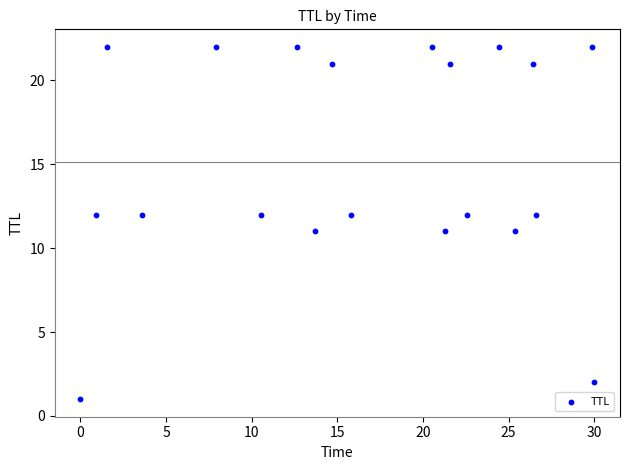

What is the range of Y values (max minus min)?

21